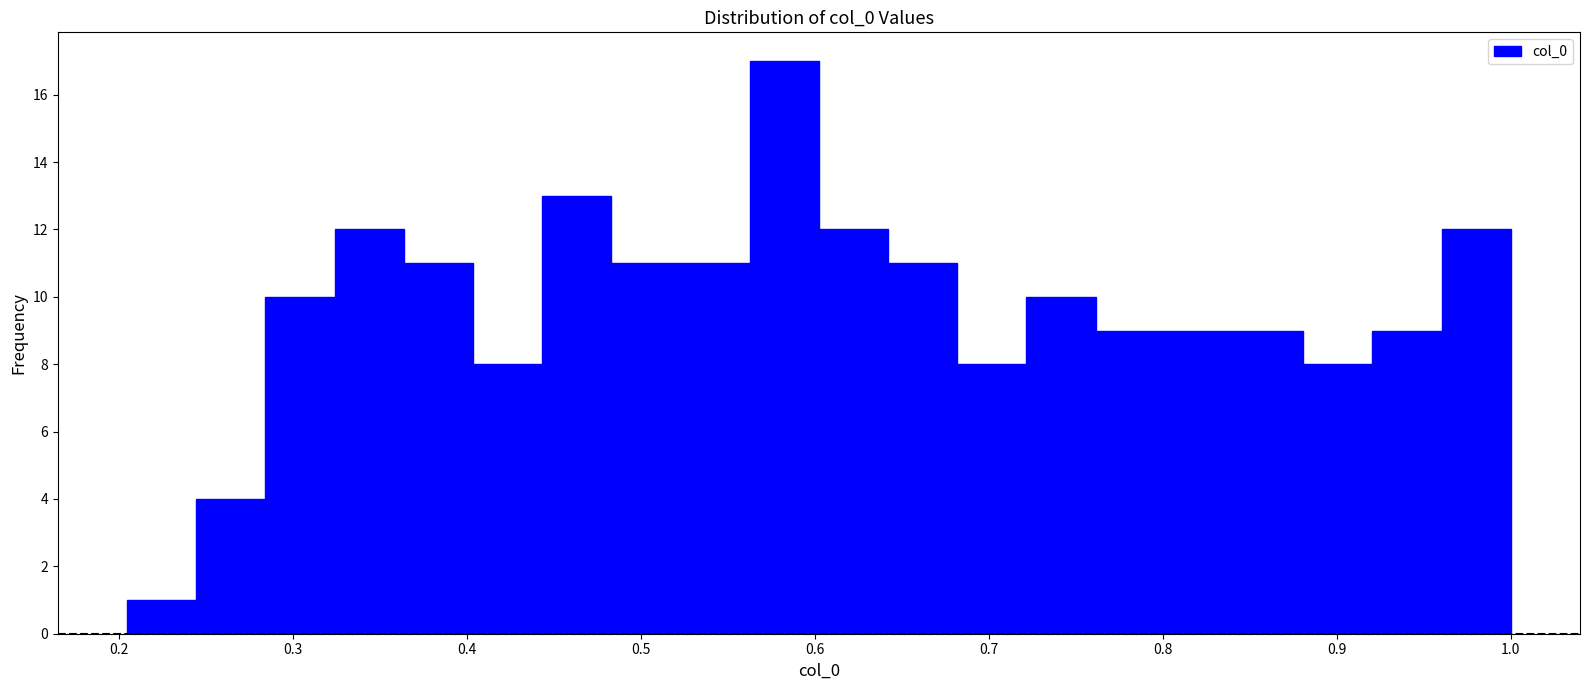

Read against the x-axis, roughly where is the centre of the tallest bar?

0.58